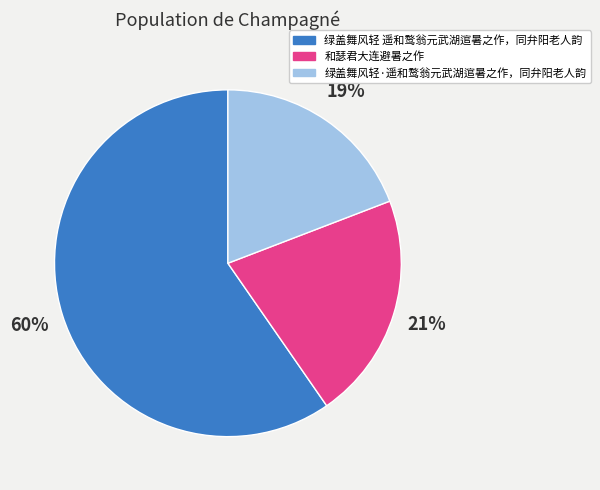

Combined, do 和瑟君大连避暑之作 and 绿盖舞风轻 遥和鹜翁元武湖逭暑之作，同弁阳老人韵 account for over 50%?

Yes